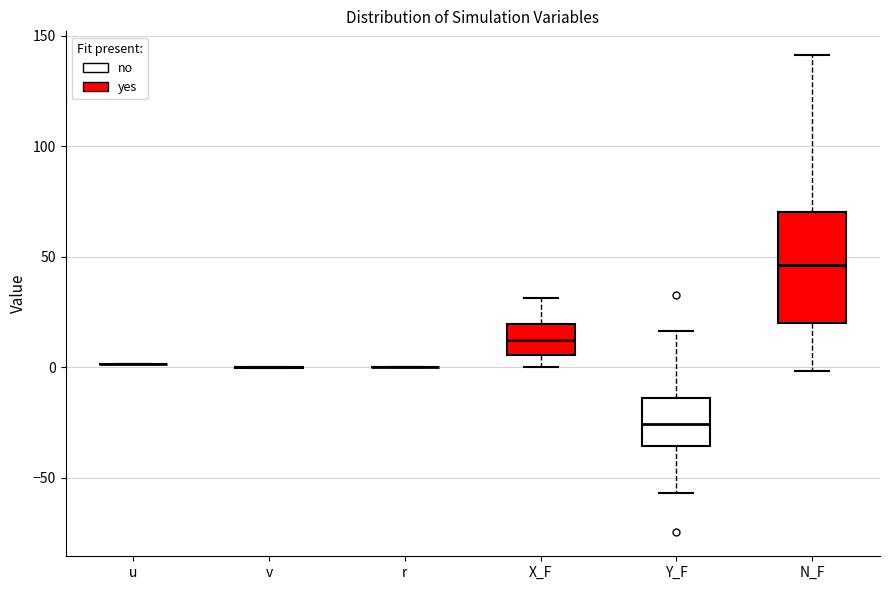

Reading left to right, transcribe this box plot: for each box, give where its median line is, the range the box spans, and where its two whiskers end, as read against the y-axis. The values are not printed on the chart, so give them approximately, as read against the axis.

u: box collapsed to a line at 0, whiskers 0 to 0
v: box collapsed to a line at 0, whiskers 0 to 0
r: box collapsed to a line at 0, whiskers 0 to 0
X_F: median 10, box 5 to 20, whiskers 0 to 30
Y_F: median -25, box -35 to -15, whiskers -55 to 15
N_F: median 45, box 20 to 70, whiskers 0 to 140